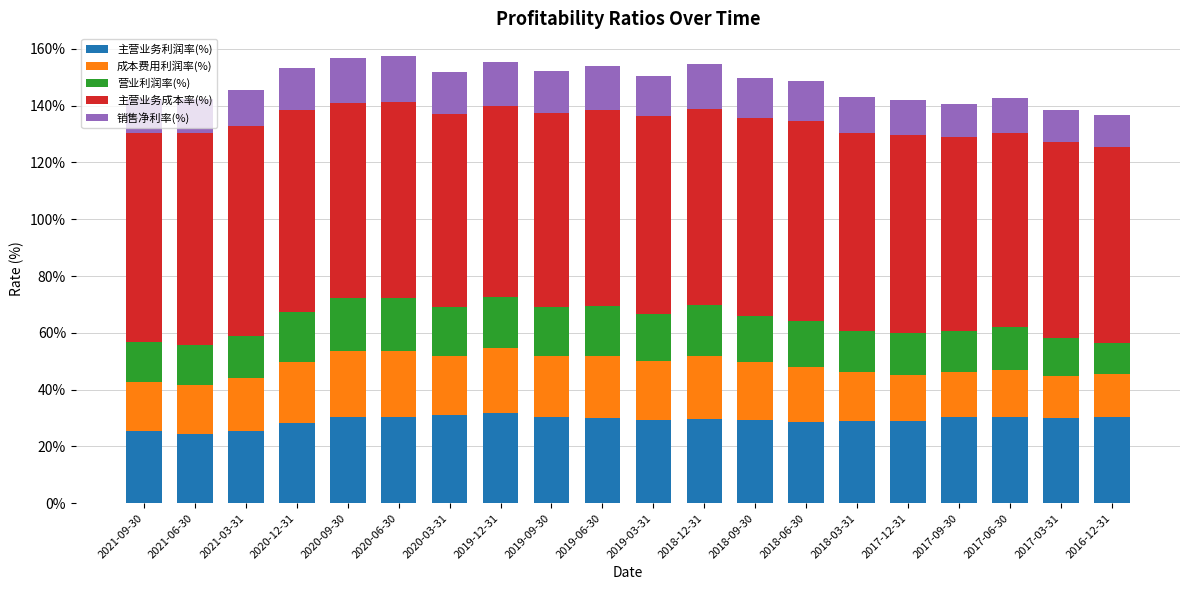

What is the lowest value of the 主营业务利润率(%) series?

24.4